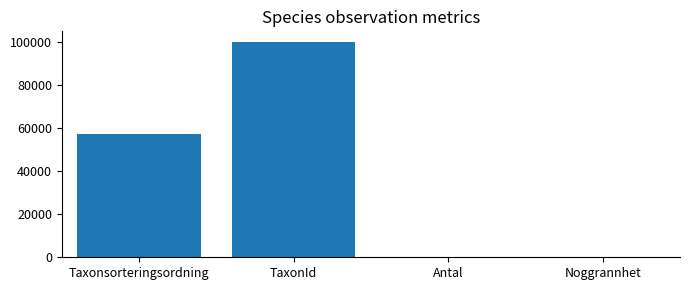

What is the sum of all values?

157757